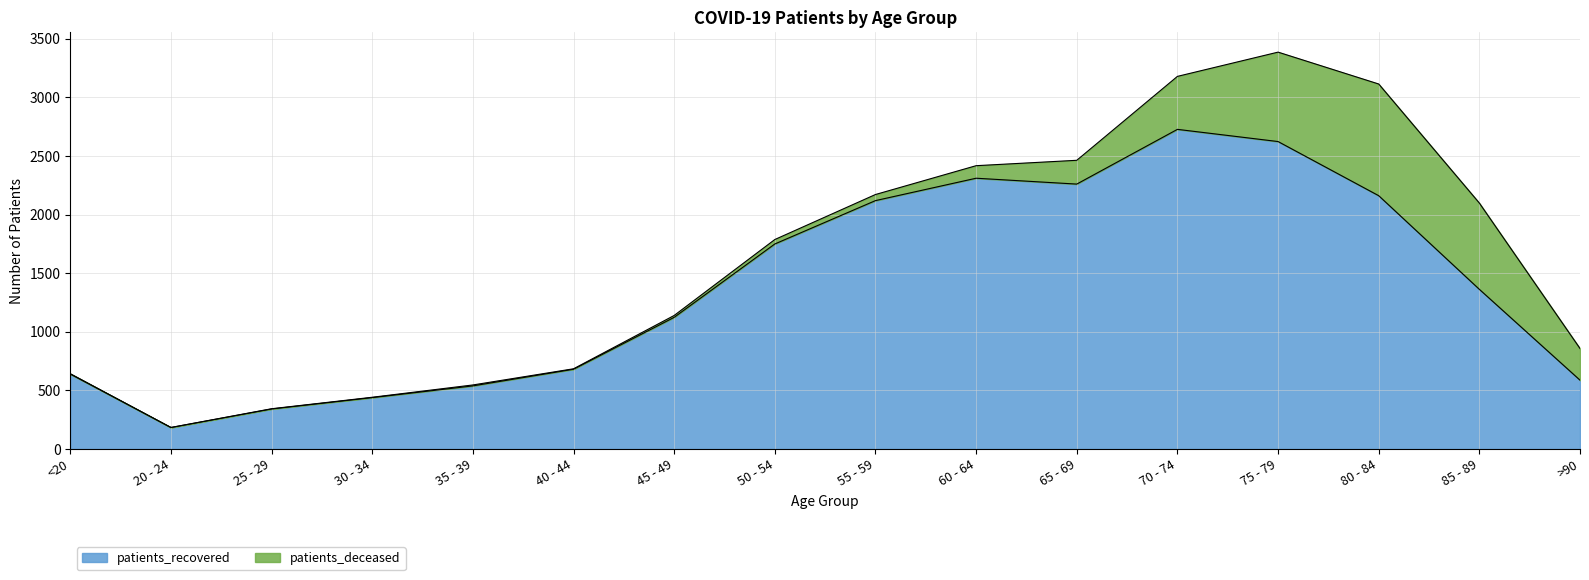

List the labels in order of value, smallest first.

20 - 24, 25 - 29, 30 - 34, 35 - 39, >90, <20, 40 - 44, 45 - 49, 85 - 89, 50 - 54, 55 - 59, 80 - 84, 65 - 69, 60 - 64, 75 - 79, 70 - 74